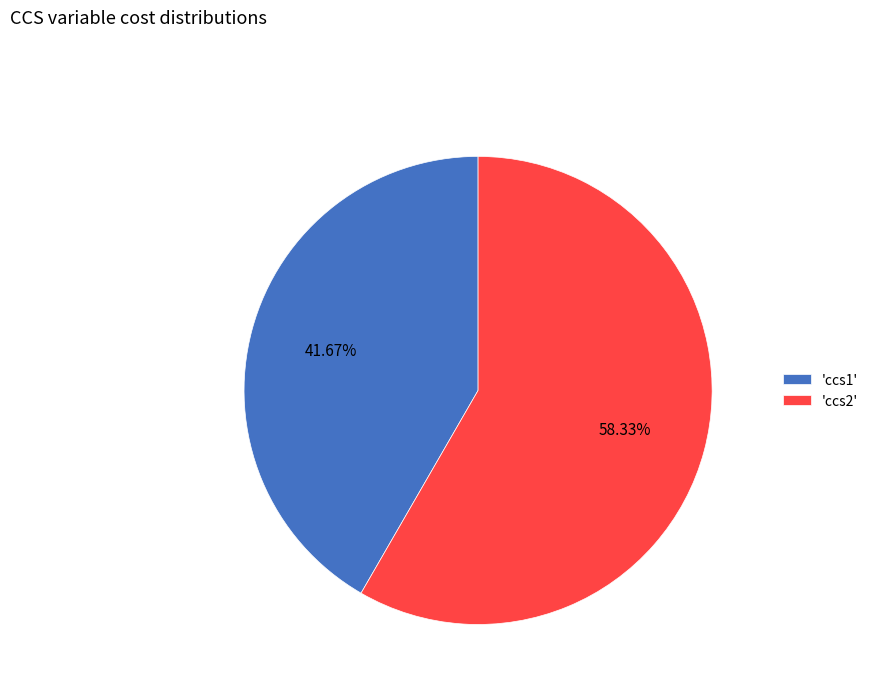

Combined, do 'ccs1' and 'ccs2' account for over 50%?

Yes